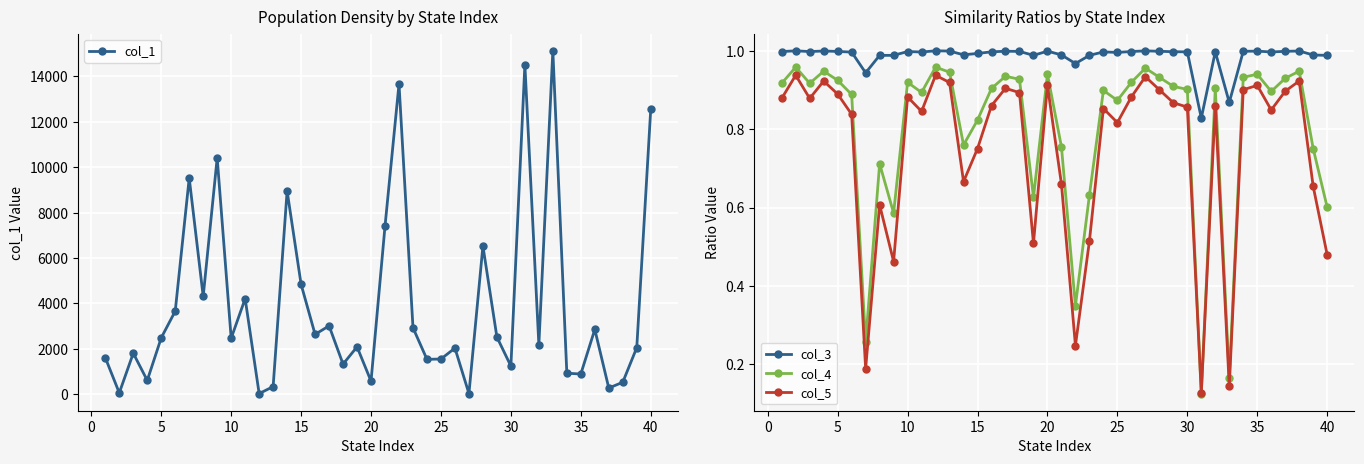

Reading left to right, what are all the values shown in this chart?

col_1: 1614.3	65.0	1810.9	613.5	2488.4	3663.5	9519.1	4311.3	10409.2	2469.7	4212.5	35.1	341.5	8952.3	4841.6	2640.0	3016.3	1331.1	2092.3	581.4	7405.4	13663.2	2931.9	1541.2	1556.6	2035.9	34.8	6529.7	2522.9	1244.7	14511.0	2184.0	15120.6	931.1	896.4	2859.3	277.6	534.1	2057.0	12548.6
col_3: 1.0	1.0	1.0	1.0	1.0	1.0	0.9	1.0	1.0	1.0	1.0	1.0	1.0	1.0	1.0	1.0	1.0	1.0	1.0	1.0	1.0	1.0	1.0	1.0	1.0	1.0	1.0	1.0	1.0	1.0	0.8	1.0	0.9	1.0	1.0	1.0	1.0	1.0	1.0	1.0
col_4: 0.9	1.0	0.9	0.9	0.9	0.9	0.3	0.7	0.6	0.9	0.9	1.0	0.9	0.8	0.8	0.9	0.9	0.9	0.6	0.9	0.8	0.3	0.6	0.9	0.9	0.9	1.0	0.9	0.9	0.9	0.1	0.9	0.2	0.9	0.9	0.9	0.9	0.9	0.8	0.6
col_5: 0.9	0.9	0.9	0.9	0.9	0.8	0.2	0.6	0.5	0.9	0.8	0.9	0.9	0.7	0.8	0.9	0.9	0.9	0.5	0.9	0.7	0.2	0.5	0.9	0.8	0.9	0.9	0.9	0.9	0.9	0.1	0.9	0.1	0.9	0.9	0.8	0.9	0.9	0.7	0.5